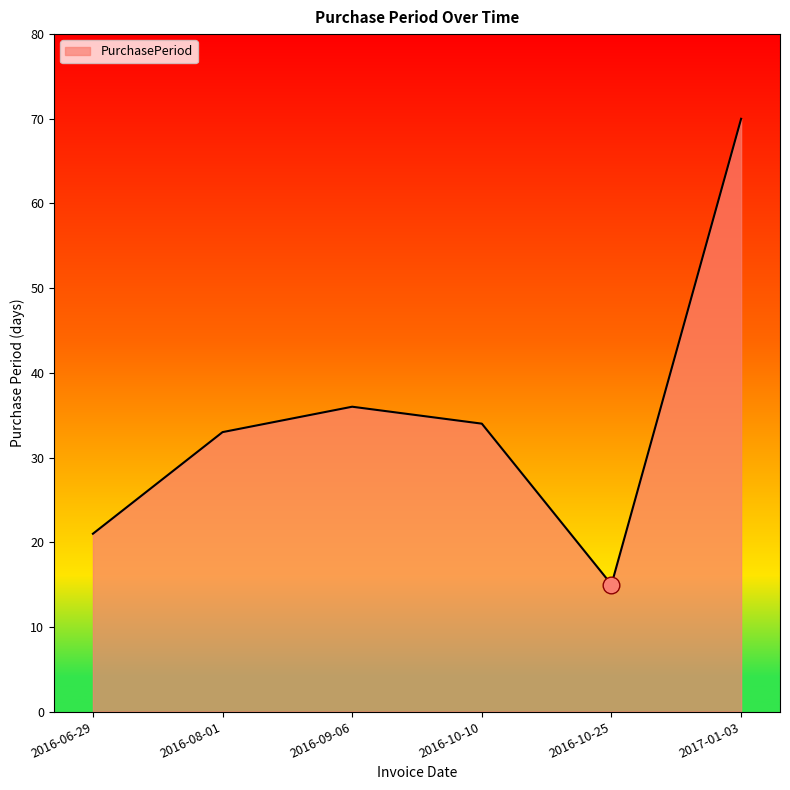

True or false: the data shows 21 at 2016-06-29.

True